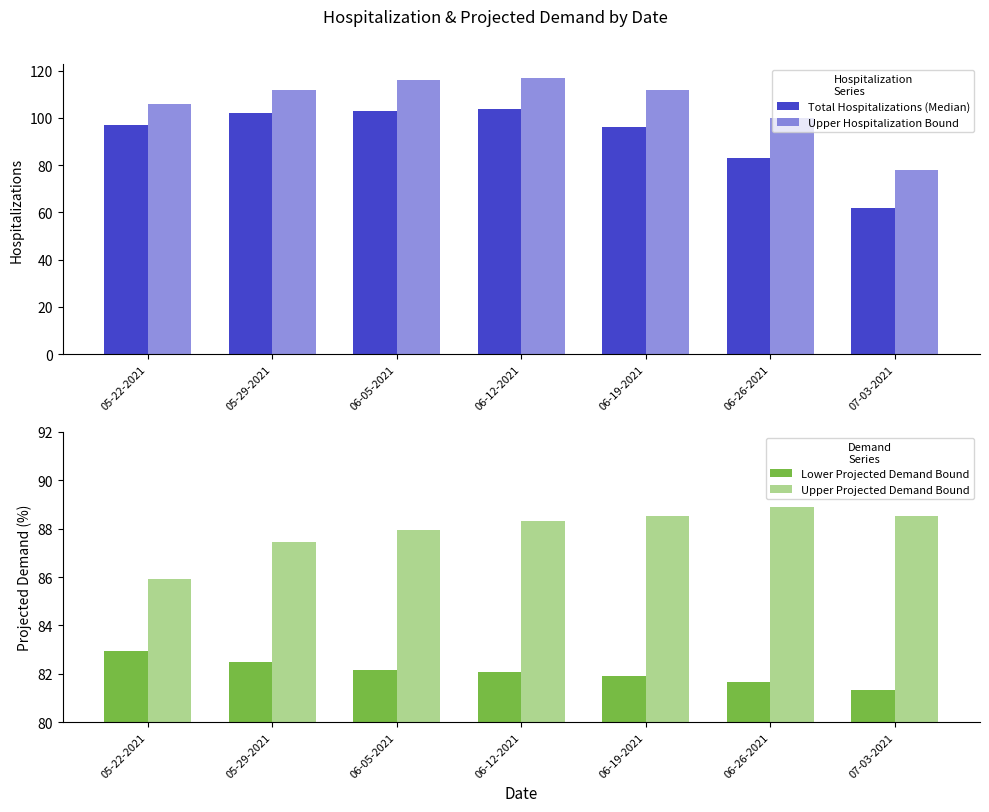

Which has a higher value, 06-26-2021 or 06-05-2021?

06-05-2021